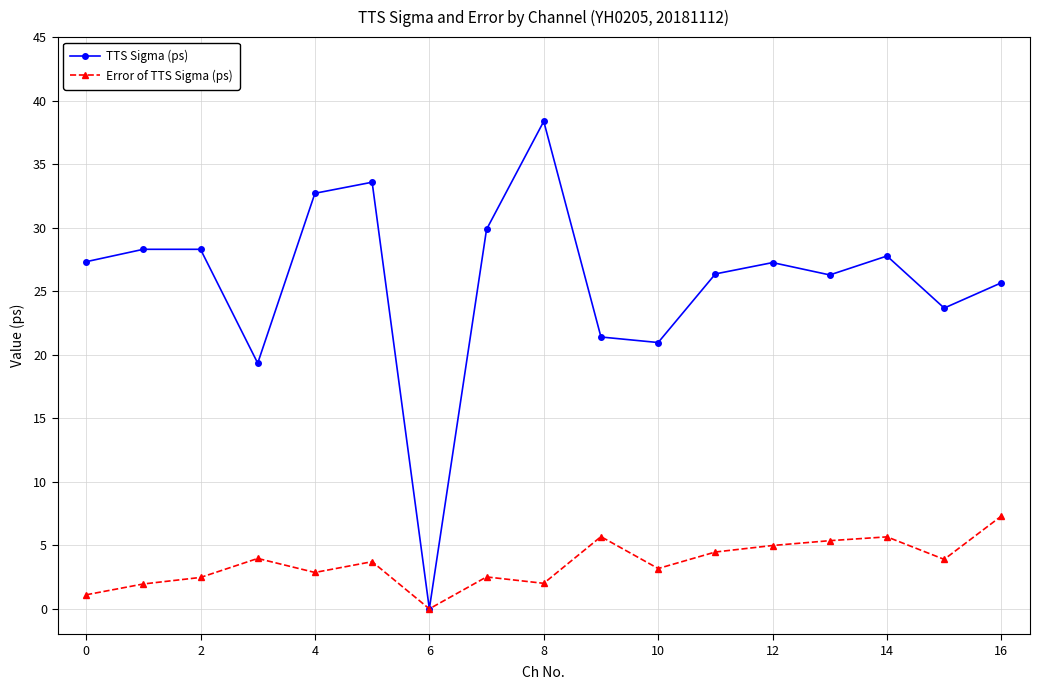

Which series has the largest range (max minus min)?

TTS Sigma (ps)